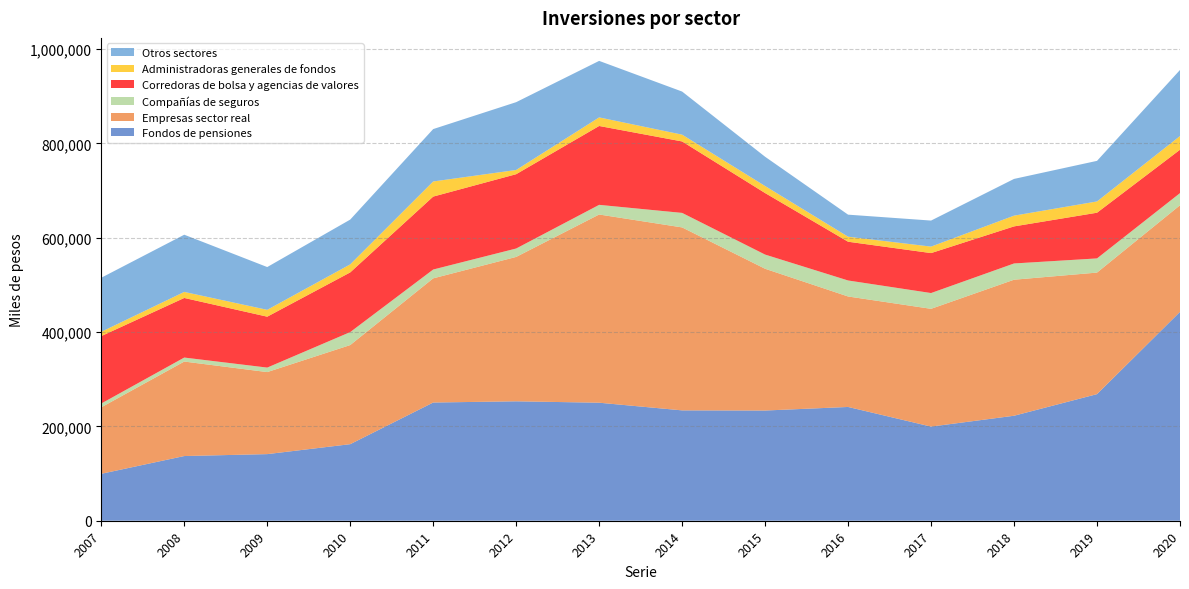

Reading left to right, what are all the values shown in this chart?

Fondos de pensiones: 99505	137157	141228	162317	250624	253196	250220	233974	233657	241217	199592	222591	268414	442863
Empresas sector real: 140990	200344	173918	210126	263268	306134	399035	387908	300560	234243	249691	288407	257688	225997
Compañías de seguros: 8041	8460	9541	27516	18712	17839	20469	30760	30073	33913	33452	34459	30062	25745
Corredoras de bolsa y agencias de valores: 142942	126352	107934	126521	154620	157559	167212	151475	130438	82177	84694	78578	96873	91954
Administradoras generales de fondos: 9059	12806	14526	17058	32054	8939	18199	14428	14896	10627	13756	22790	23912	29013
Otros sectores: 114629	121276	90686	94919	111073	143766	119815	91358	62056	46748	55207	77881	86041	140092